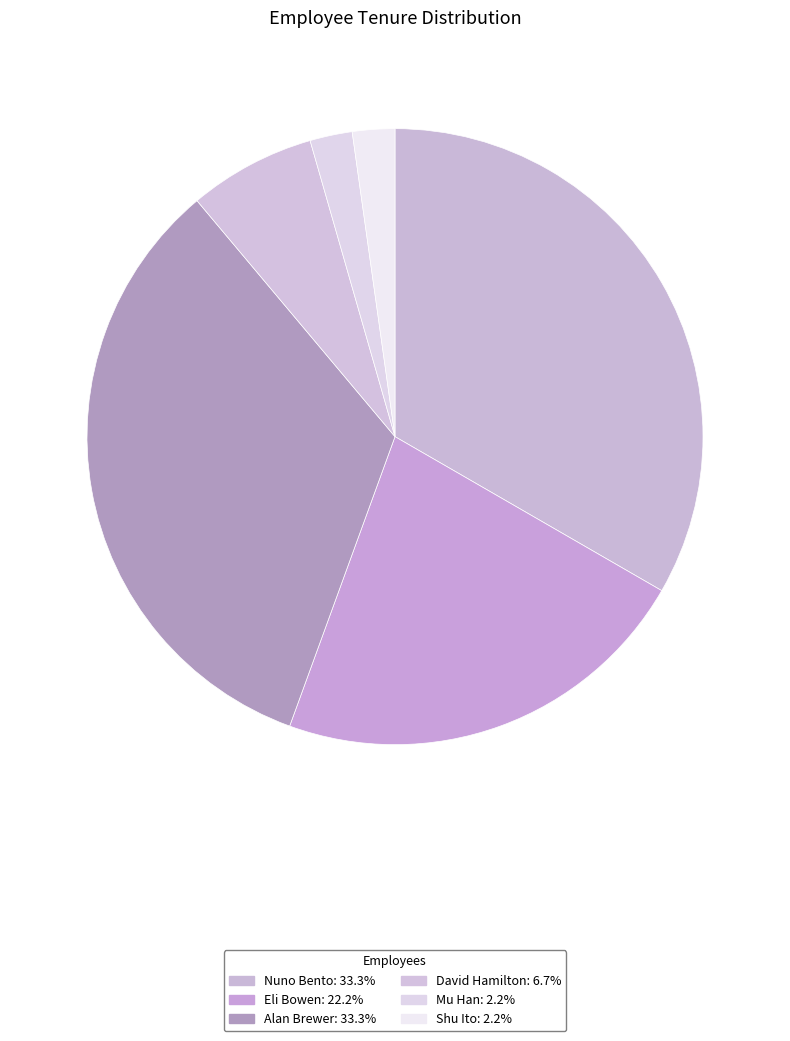

Which category has the biggest portion of the pie?

Nuno Bento